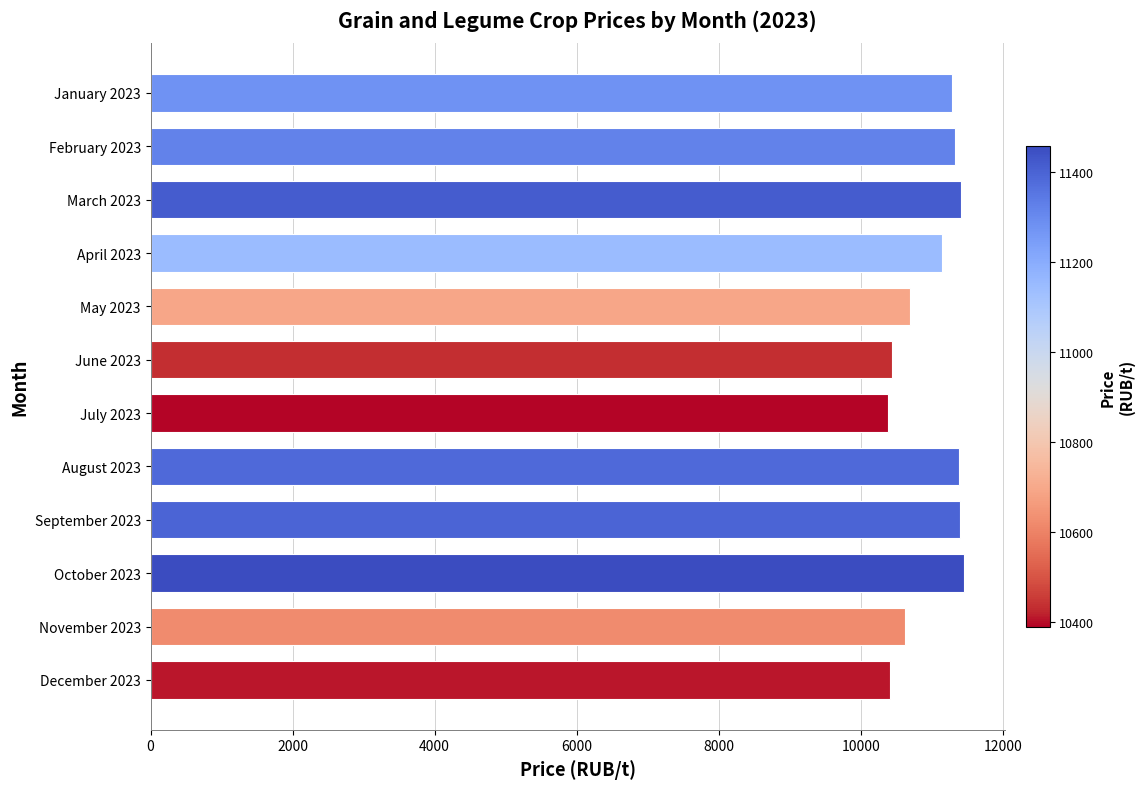

Approximately how many times larger is the value at June 2023 compared to February 2023?

0.9